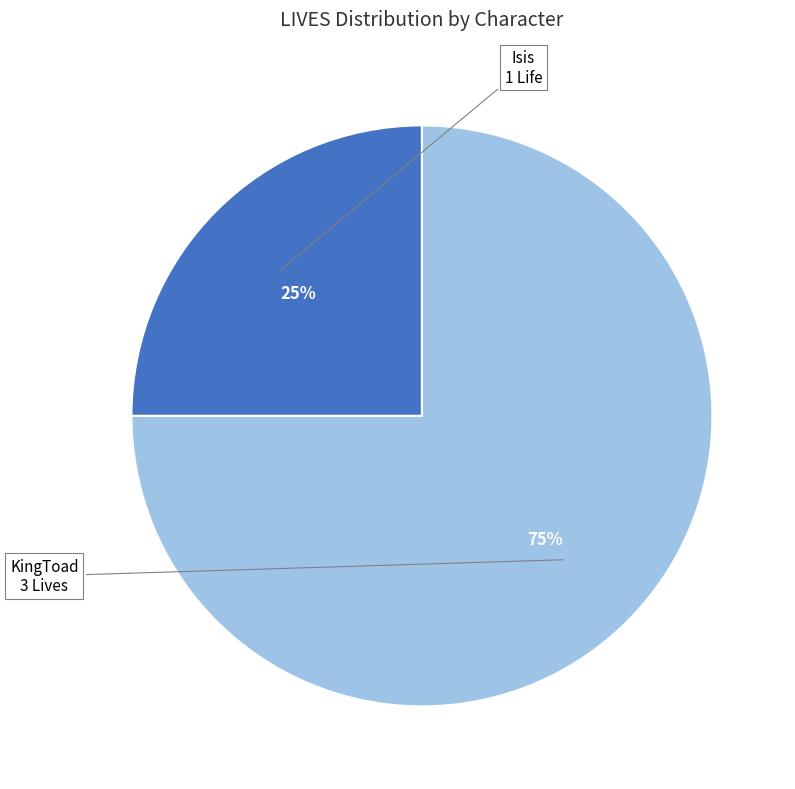

To the nearest percent, what is the average slice percentage?

50%